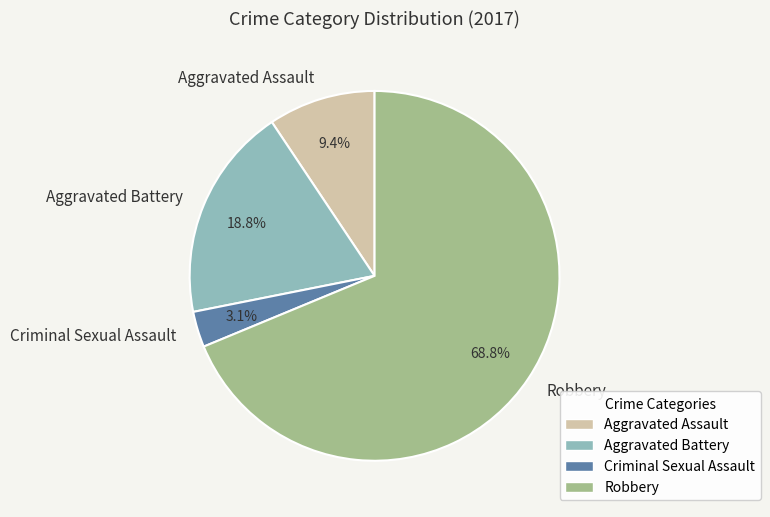

Which has a higher value, Criminal Sexual Assault or Robbery?

Robbery